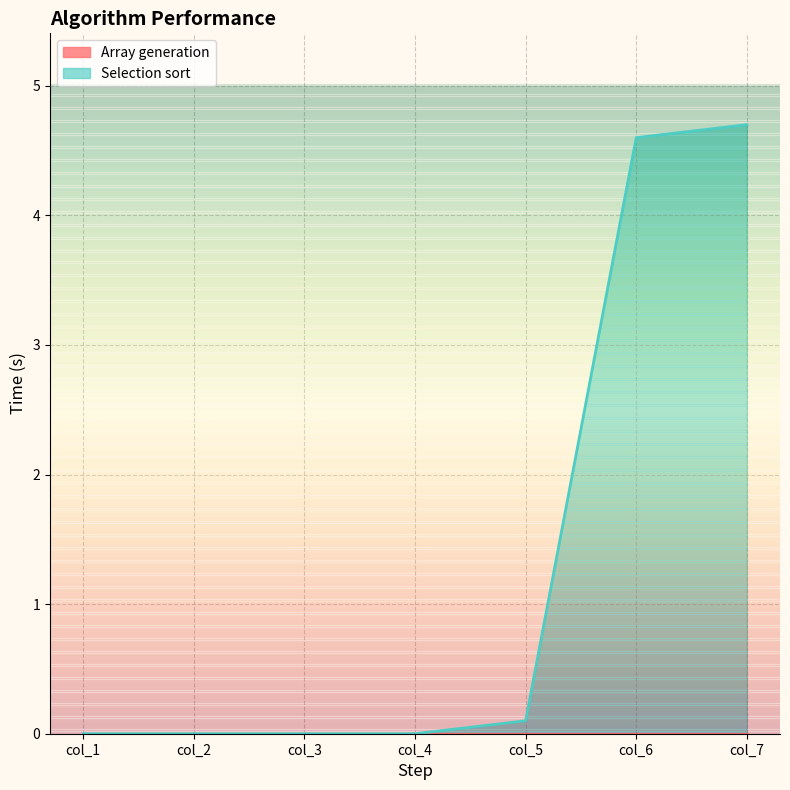

How many lines are shown in the chart?

2